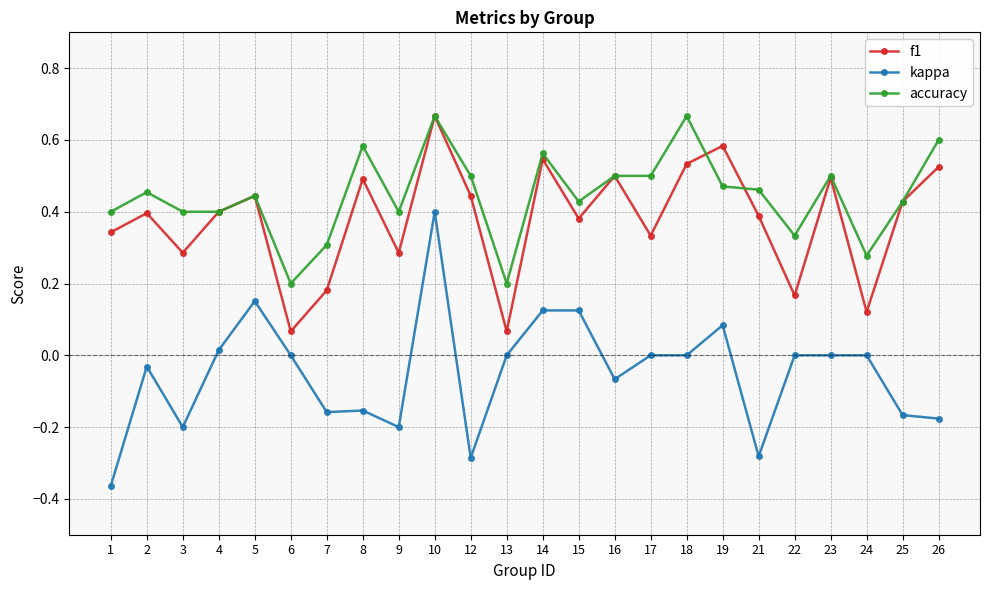

The f1 series shows 0.5 at 16. True or false?

True